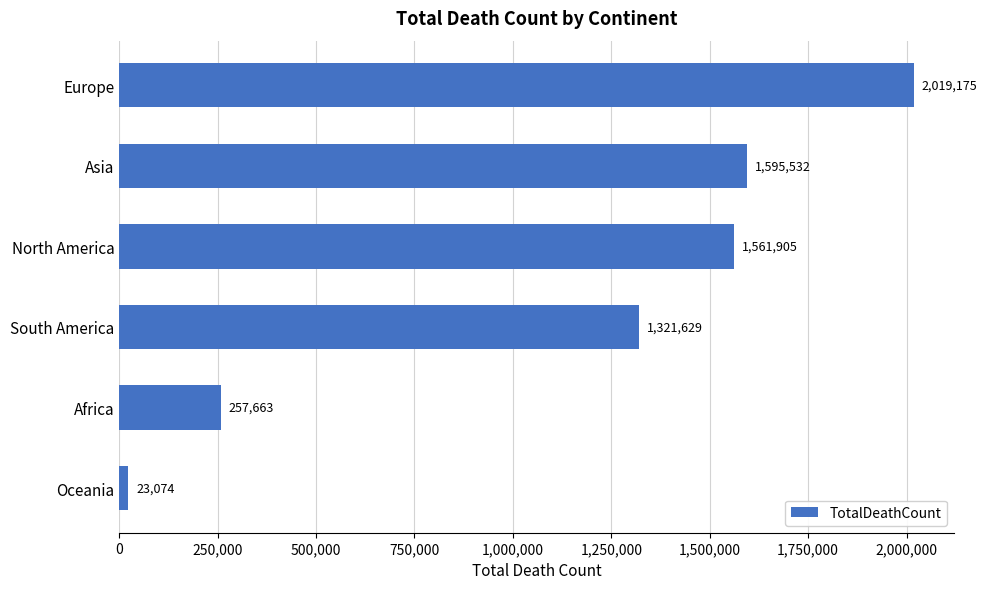

What position from the bottom is South America?

3